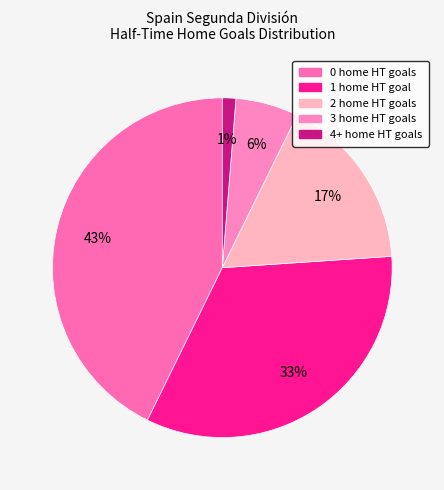

What percentage is the 1 slice, to the nearest percent?

33%